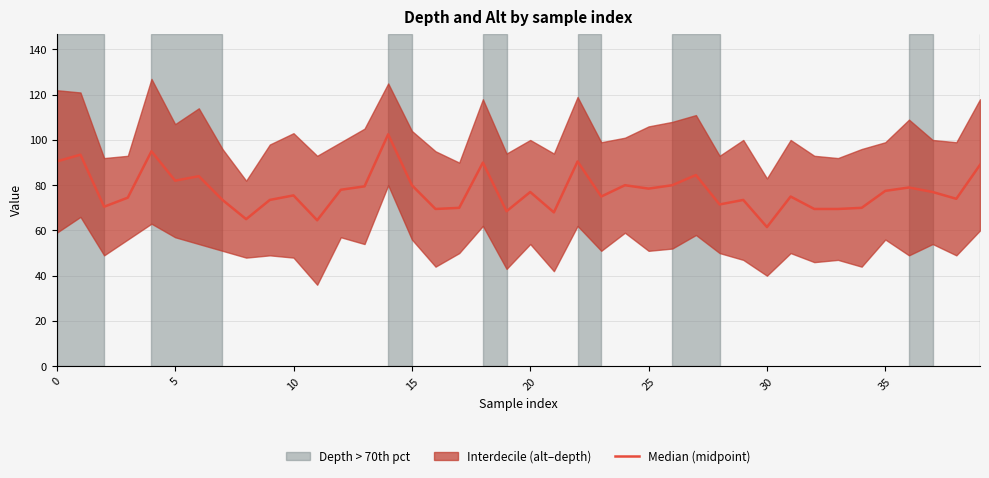

The chart shows a value of 80.0 at 24. True or false?

True